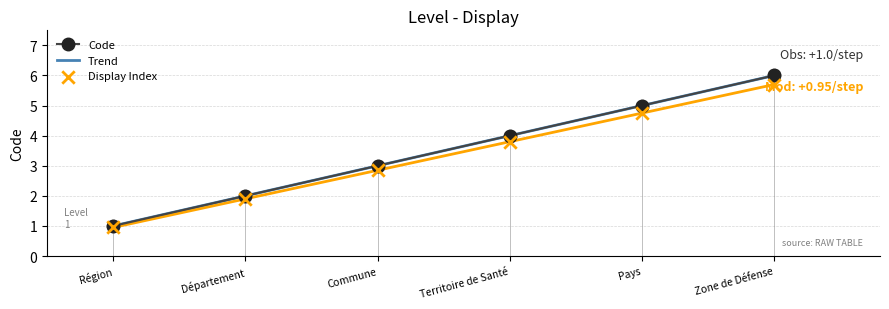

What is the change in value from Région to Territoire de Santé?

+3